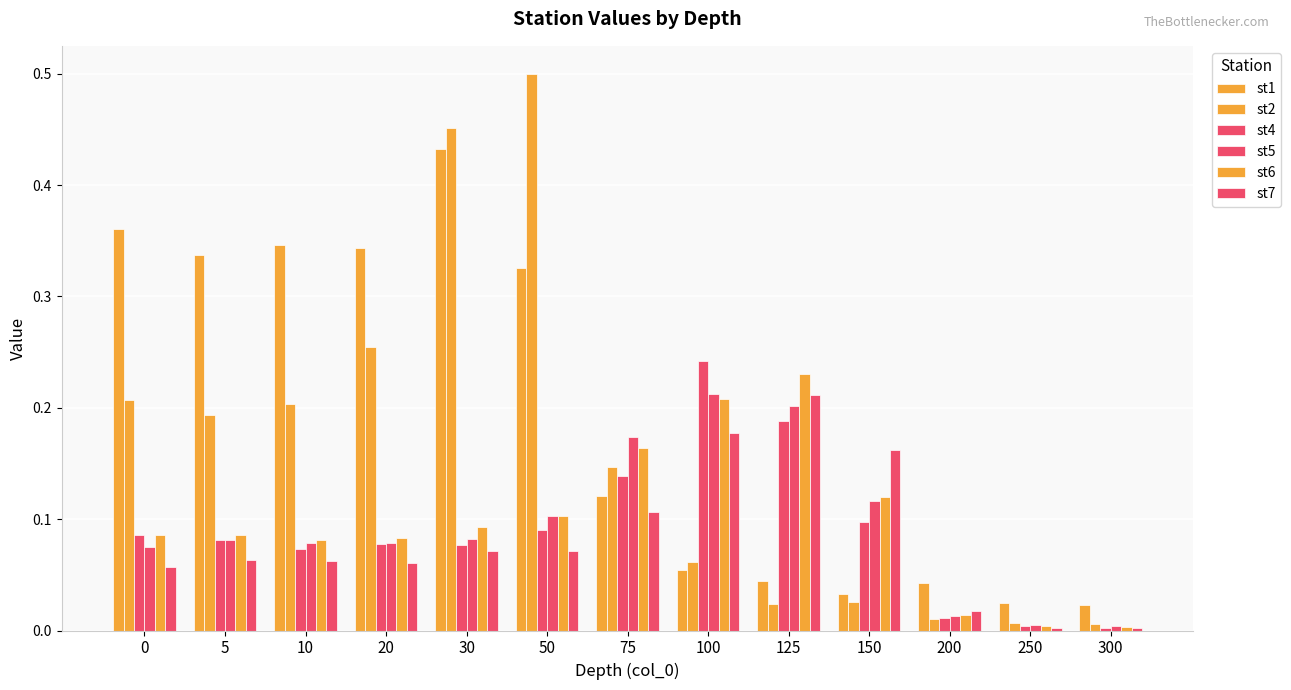

Is it true that st2 equals 0.0 at 300?

False